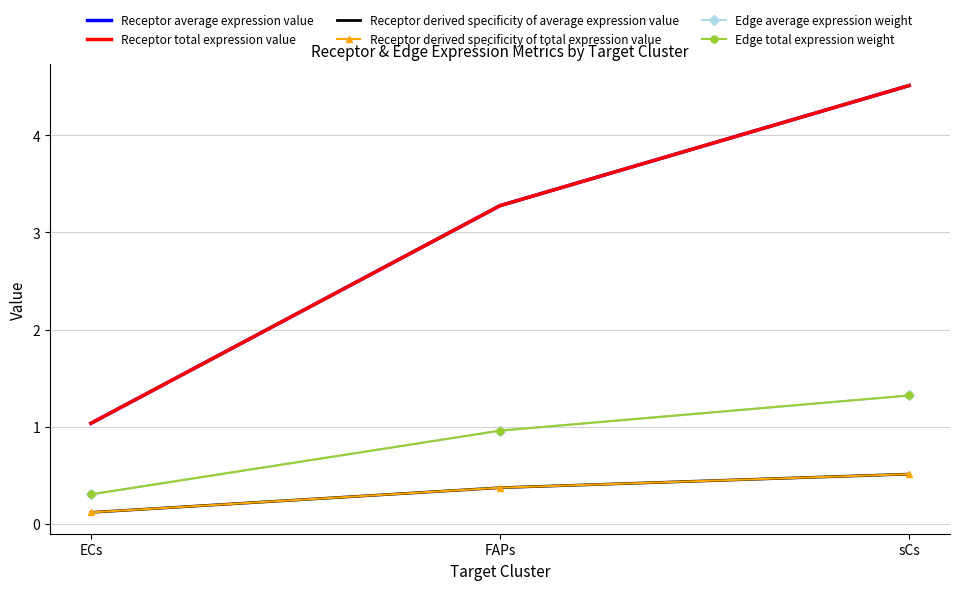

How many lines are shown in the chart?

6